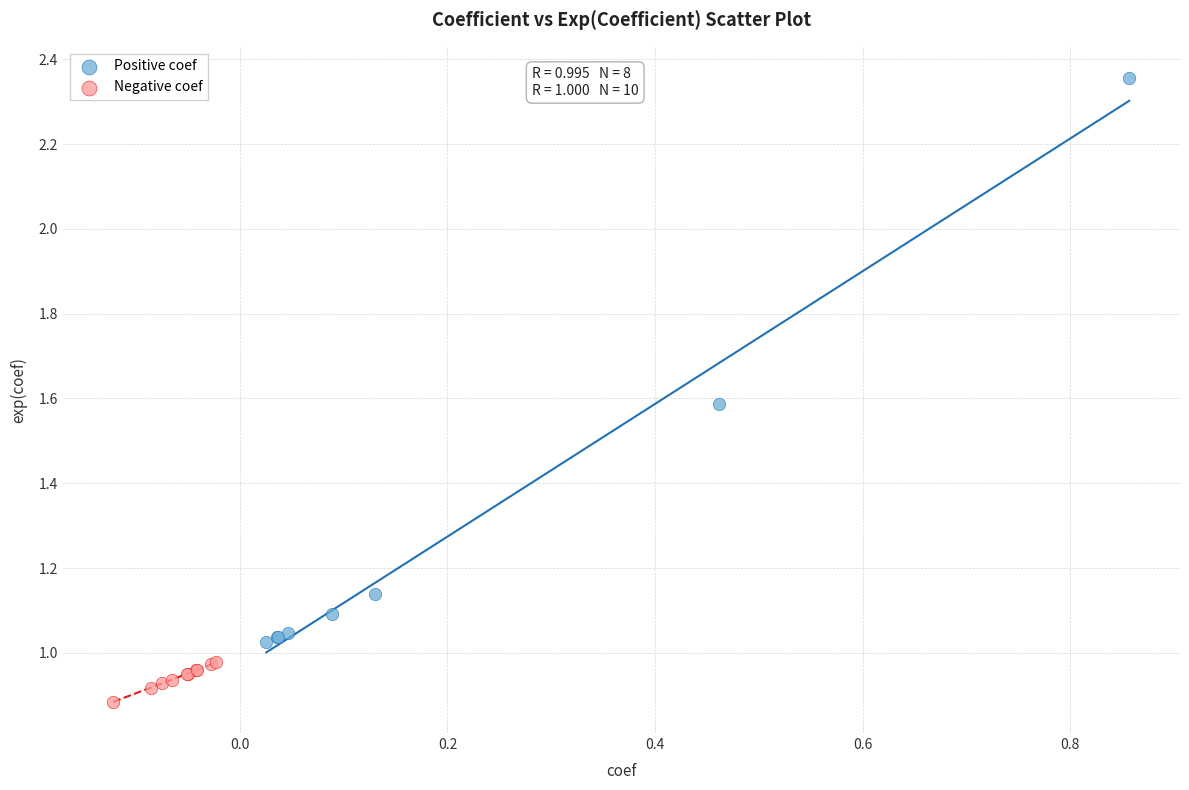

Which series reaches the minimum Y coordinate?

Negative coef